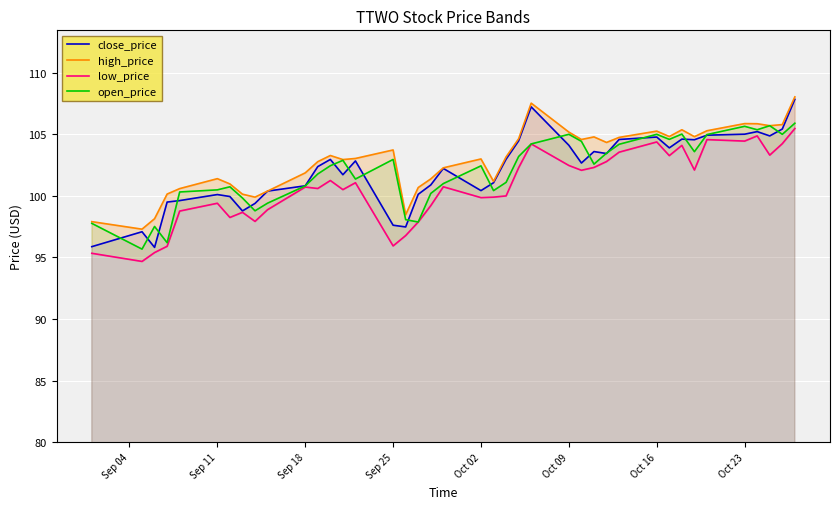

What is the average value of the open_price series?

102.0